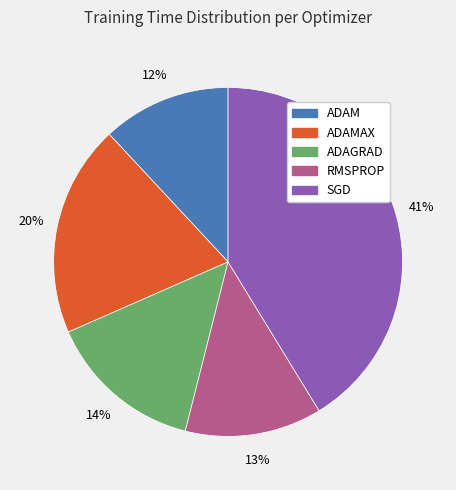

Is there a majority slice in this chart?

No